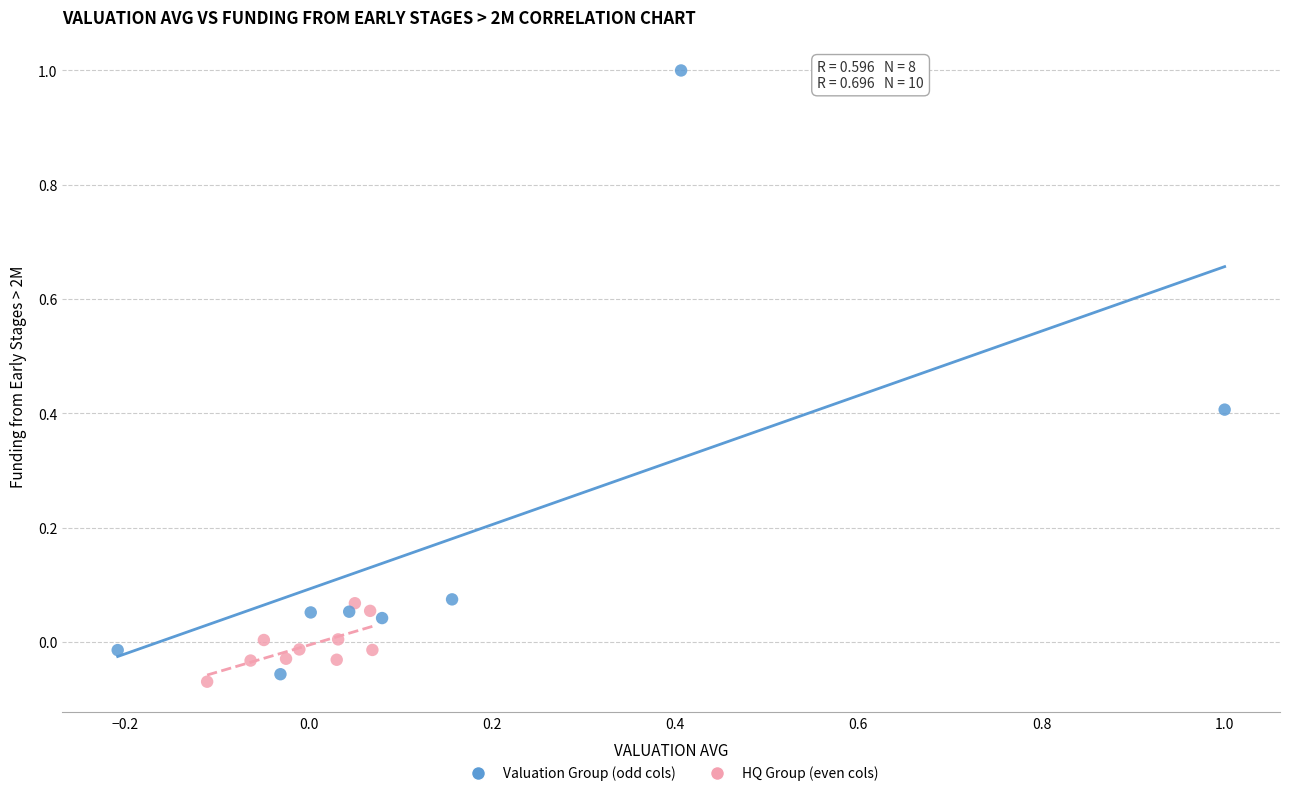

Which series contains the lowest Y value?

HQ Group (even cols)